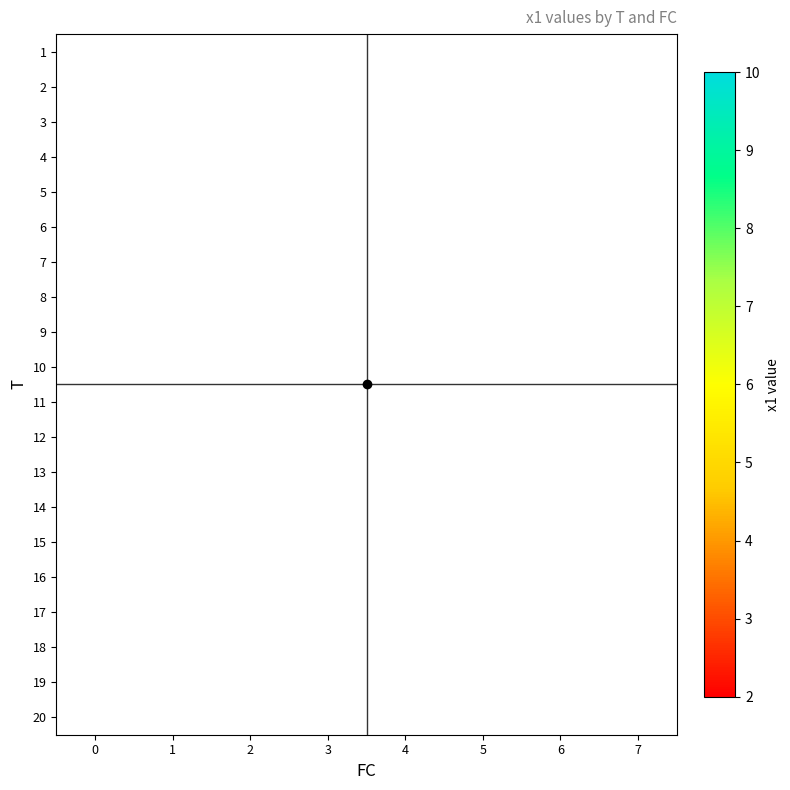

Which has a higher value, 7 or 6?

6